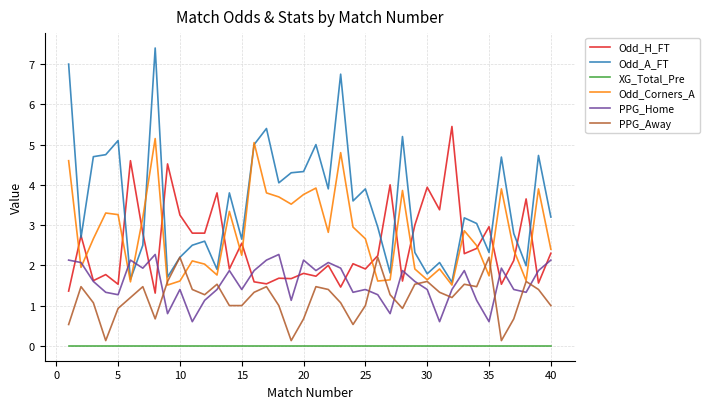

What is the lowest value of the Odd_A_FT series?

1.6